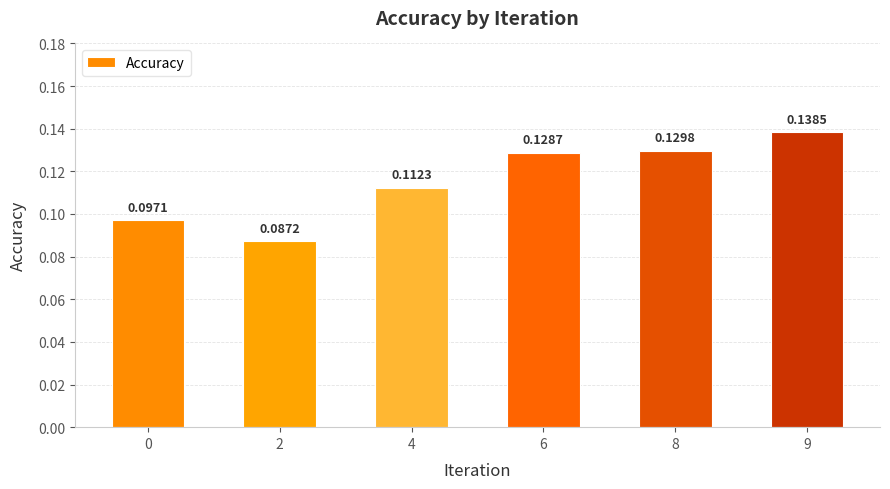

What is the sum of all values?

0.7